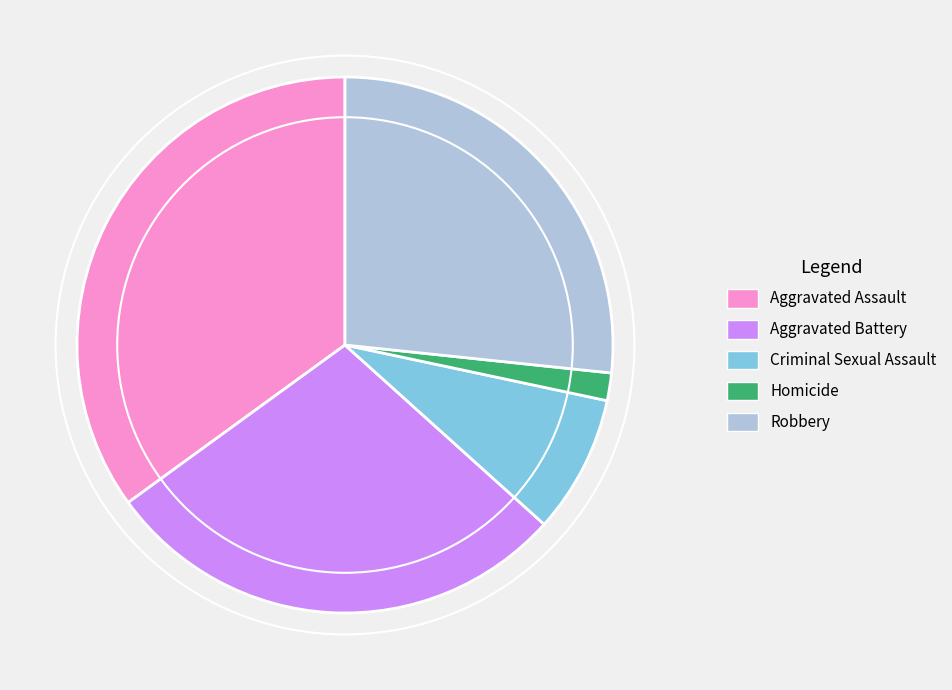

Is there a majority slice in this chart?

No